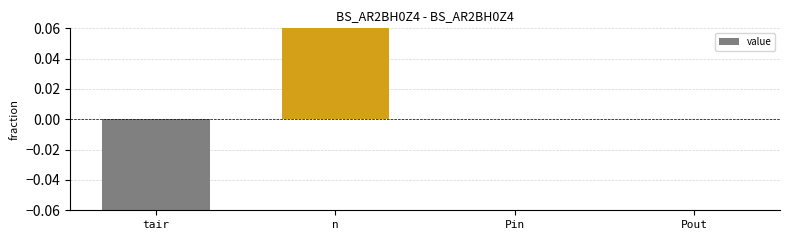

How many data points are less than 0?

1